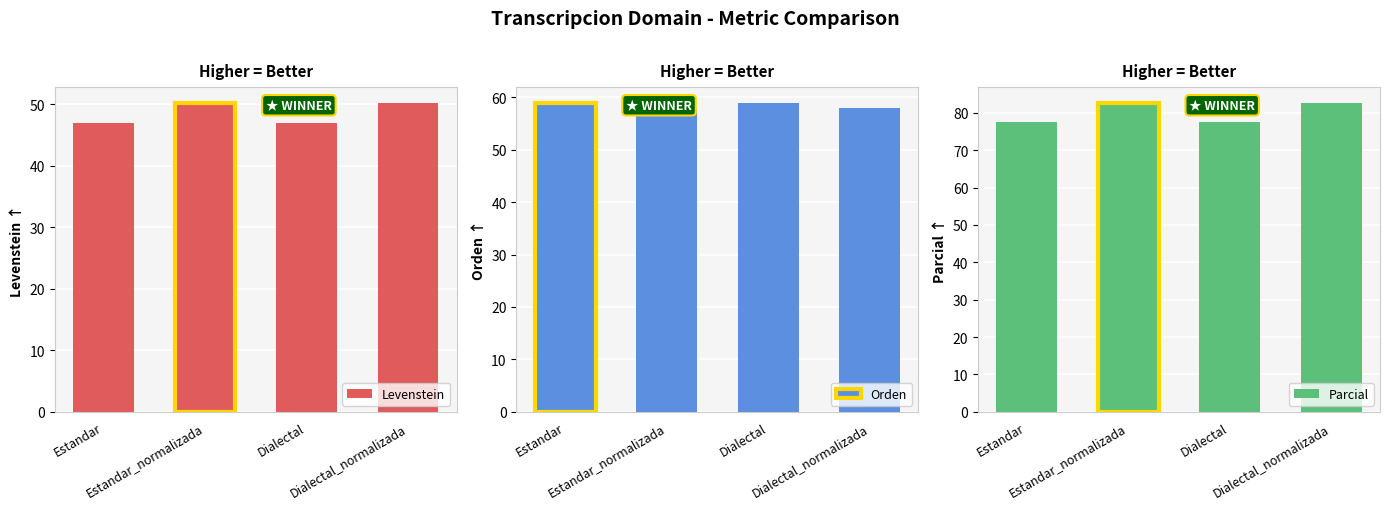

How many Parcial values are between 77 and 82?

2